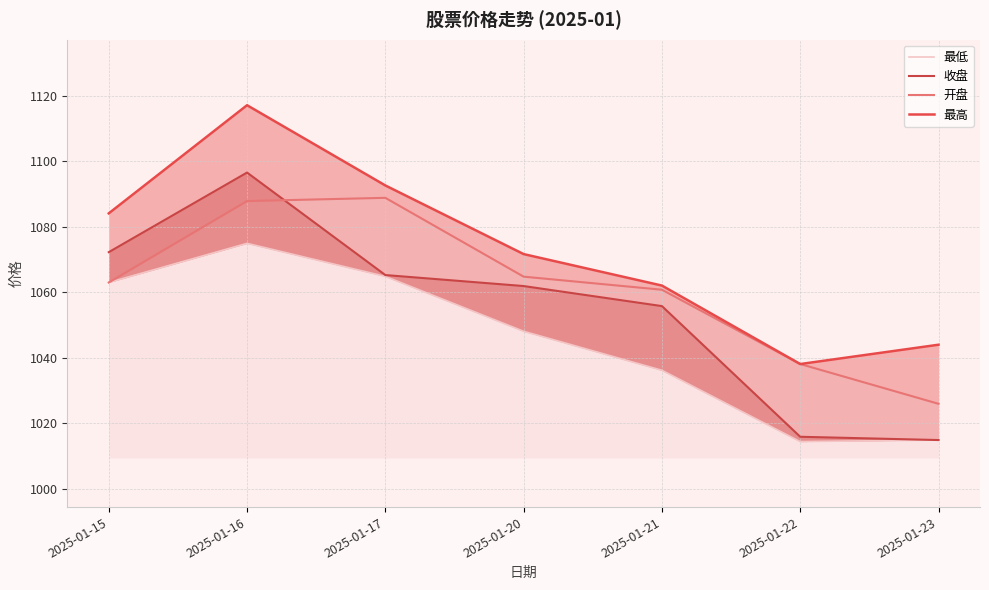

Which has a higher value, 2025-01-16 or 2025-01-15?

2025-01-16